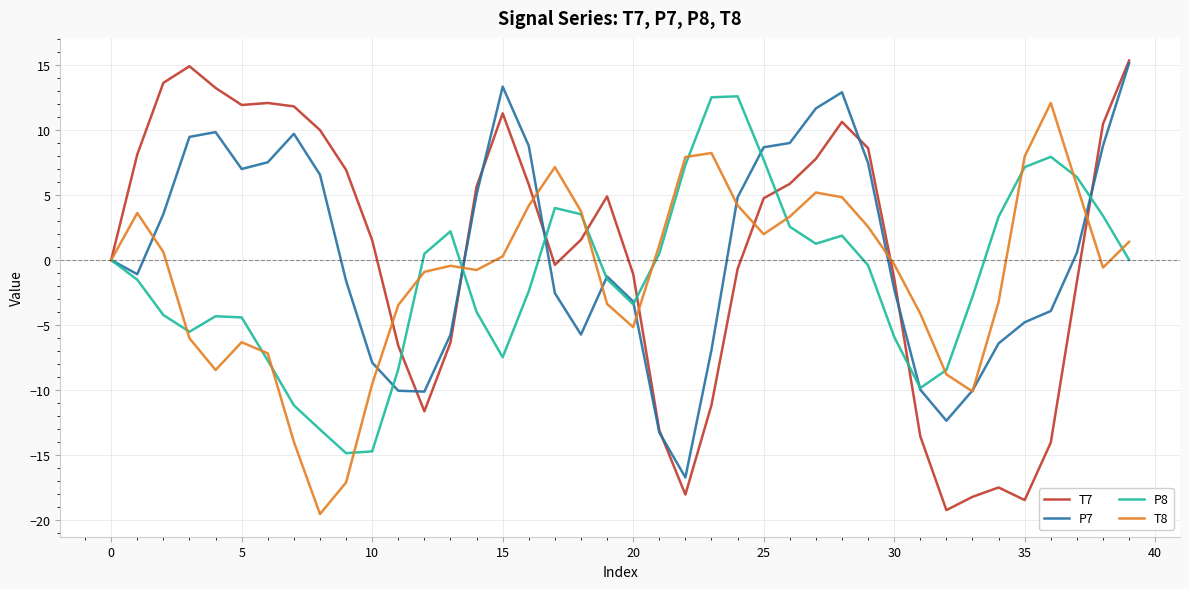

Which series has the widest spread of values?

T7